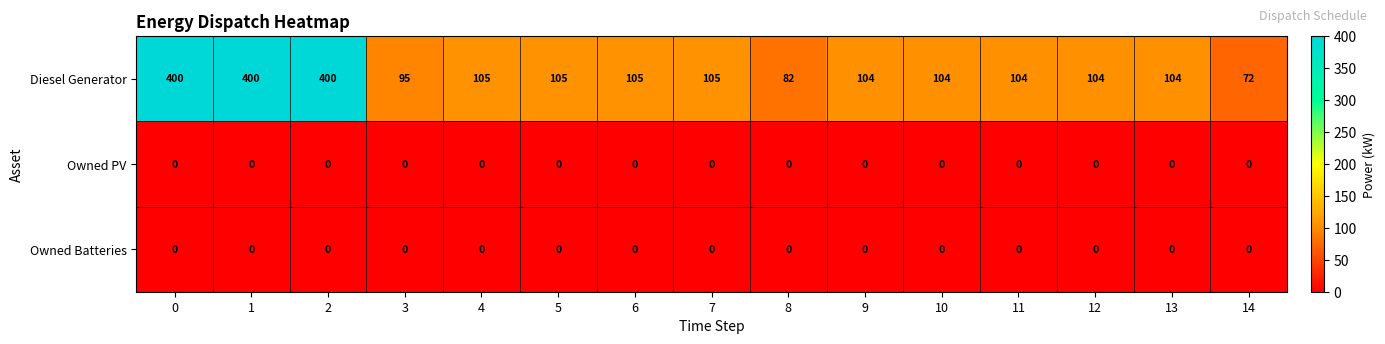

The Owned PV series shows 0 at 2. True or false?

True